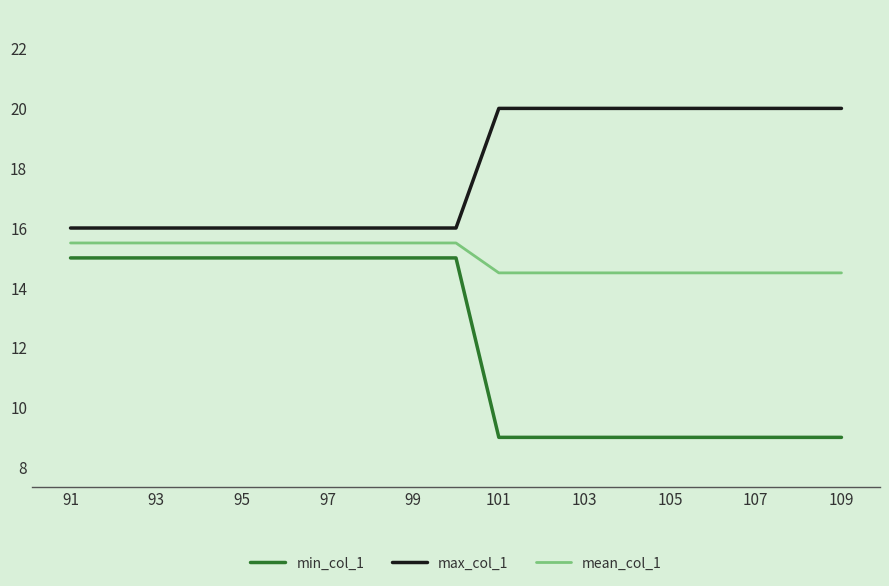

True or false: min_col_1 and mean_col_1 intersect in this chart.

False